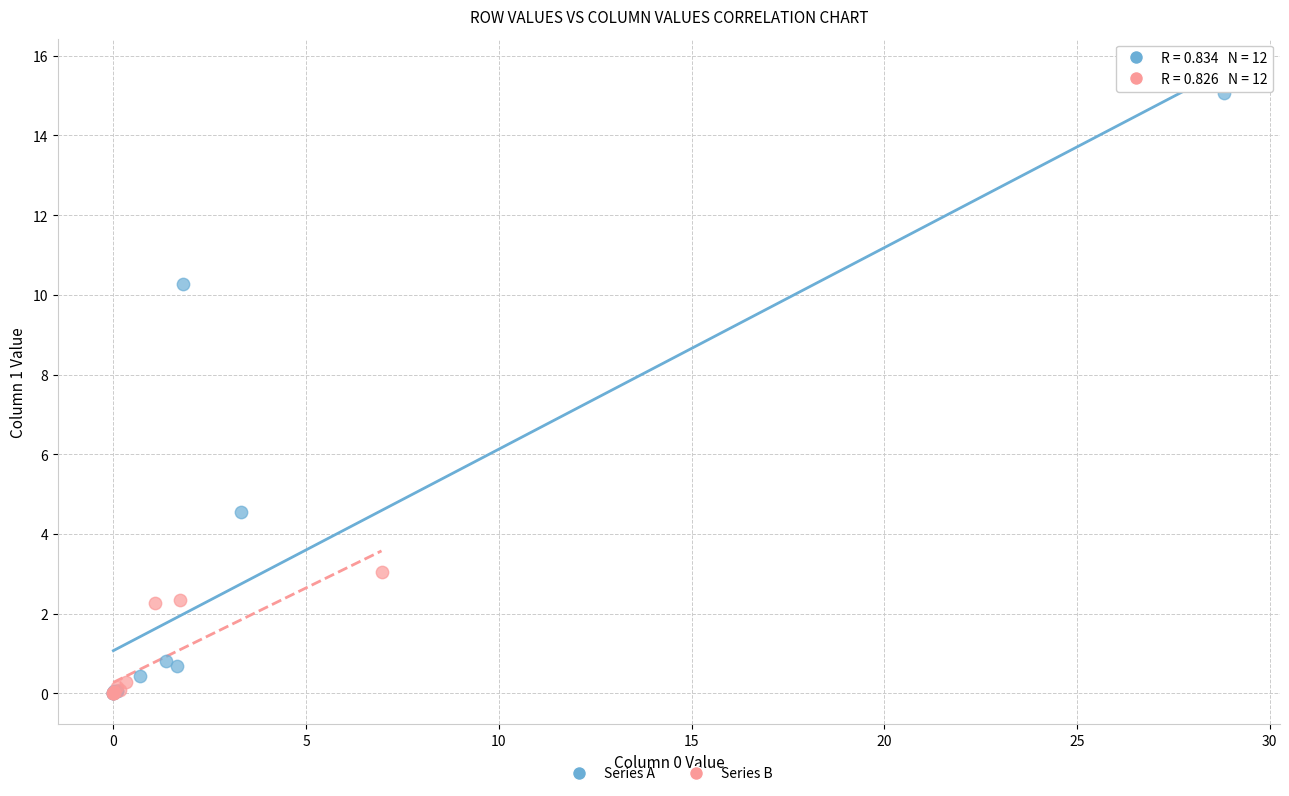

Which series reaches the maximum Y coordinate?

Series A